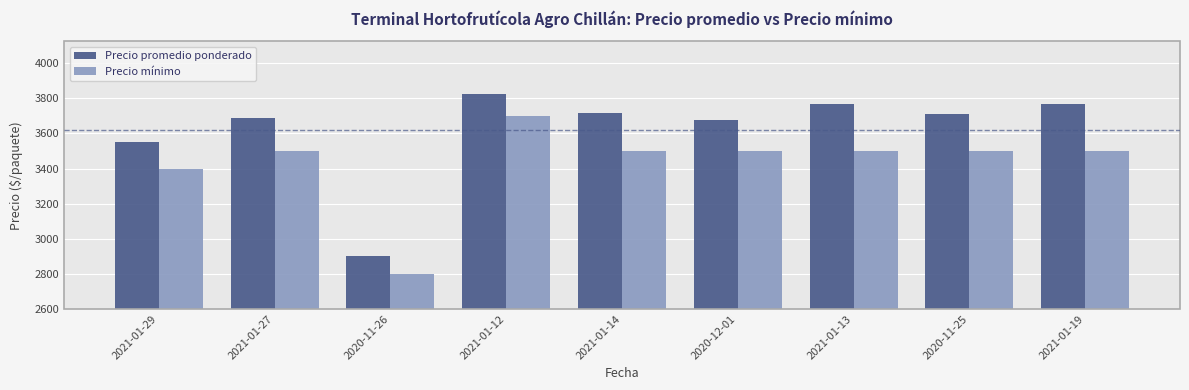

How many data points in Precio mínimo are less than 3500?

2